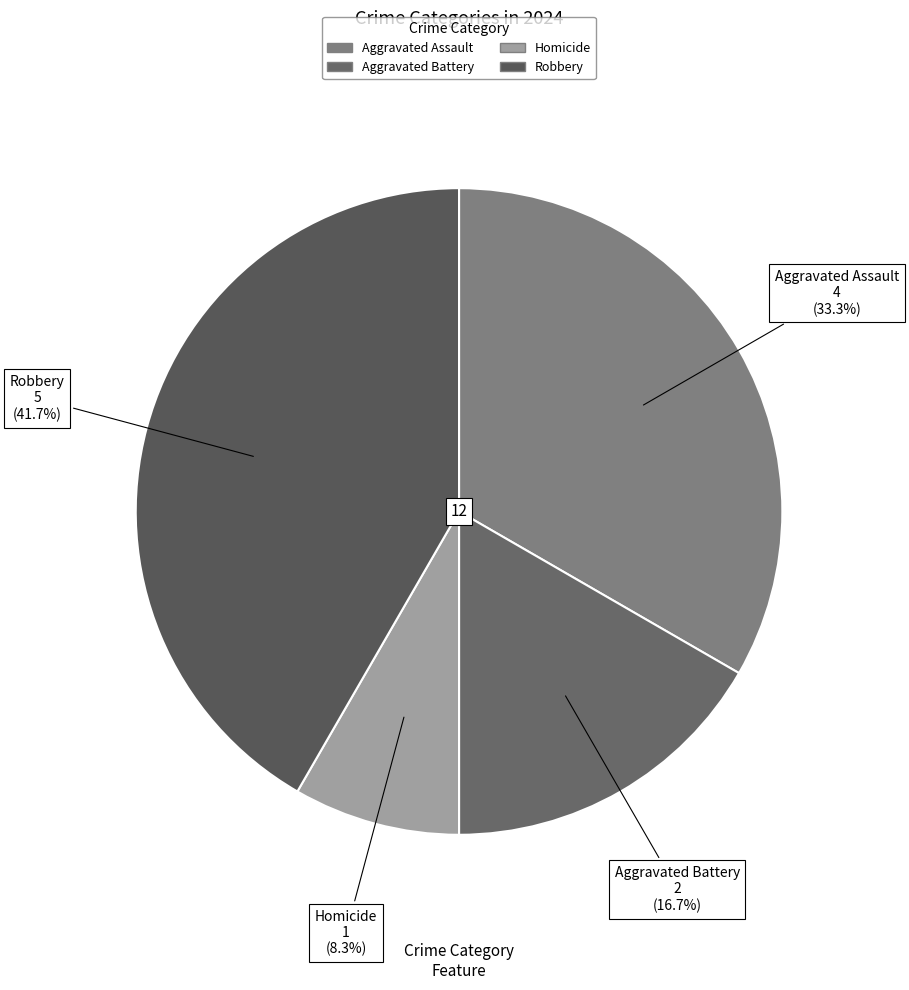

Between Homicide and Aggravated Battery, which is larger?

Aggravated Battery